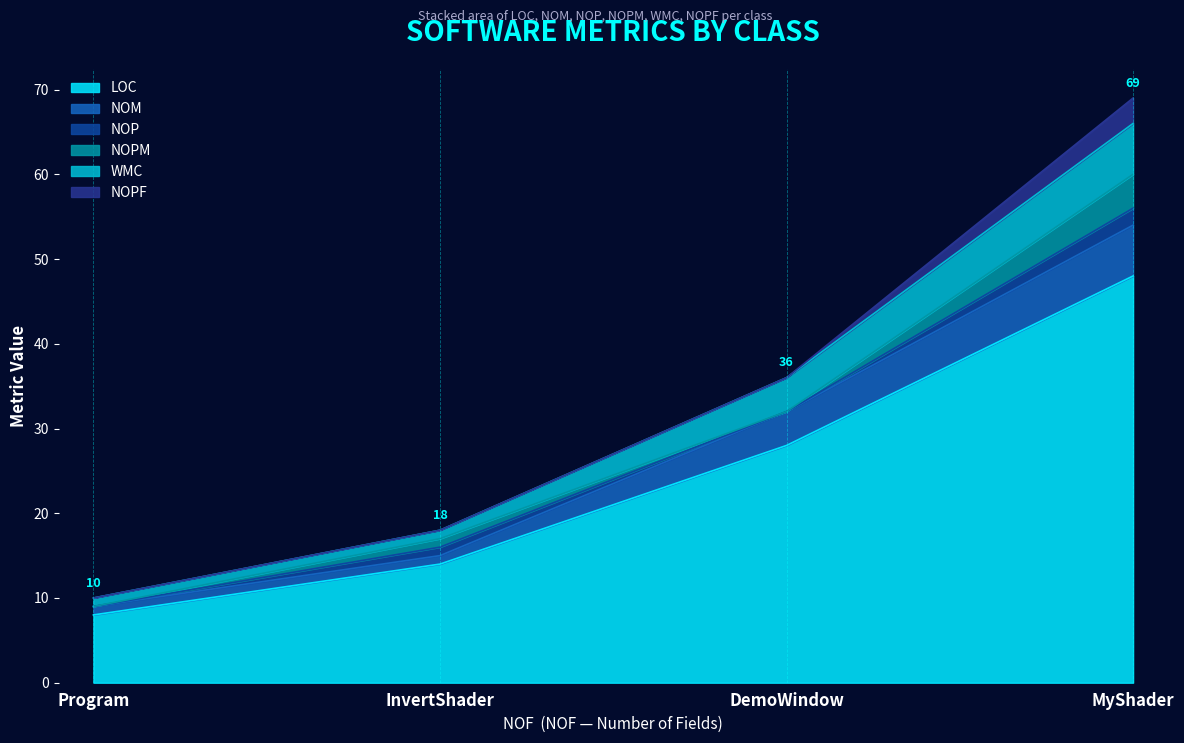

True or false: WMC and NOPF cross at least once.

False